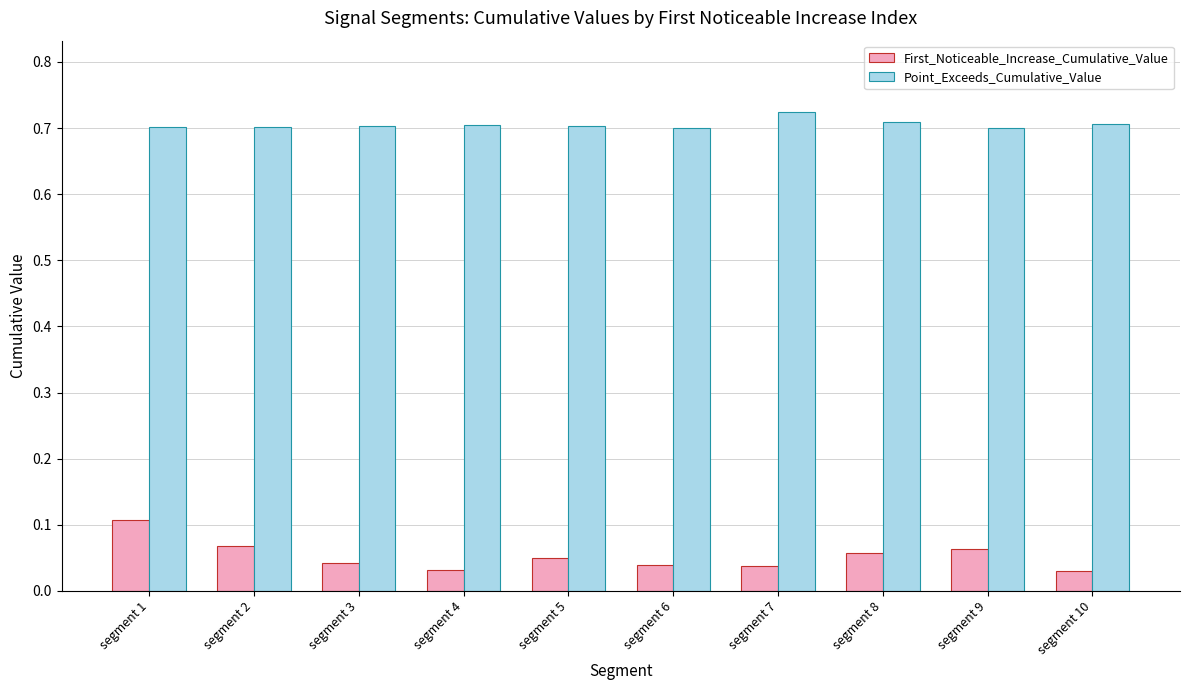

How many Point_Exceeds_Cumulative_Value values are between 0 and 1?

10